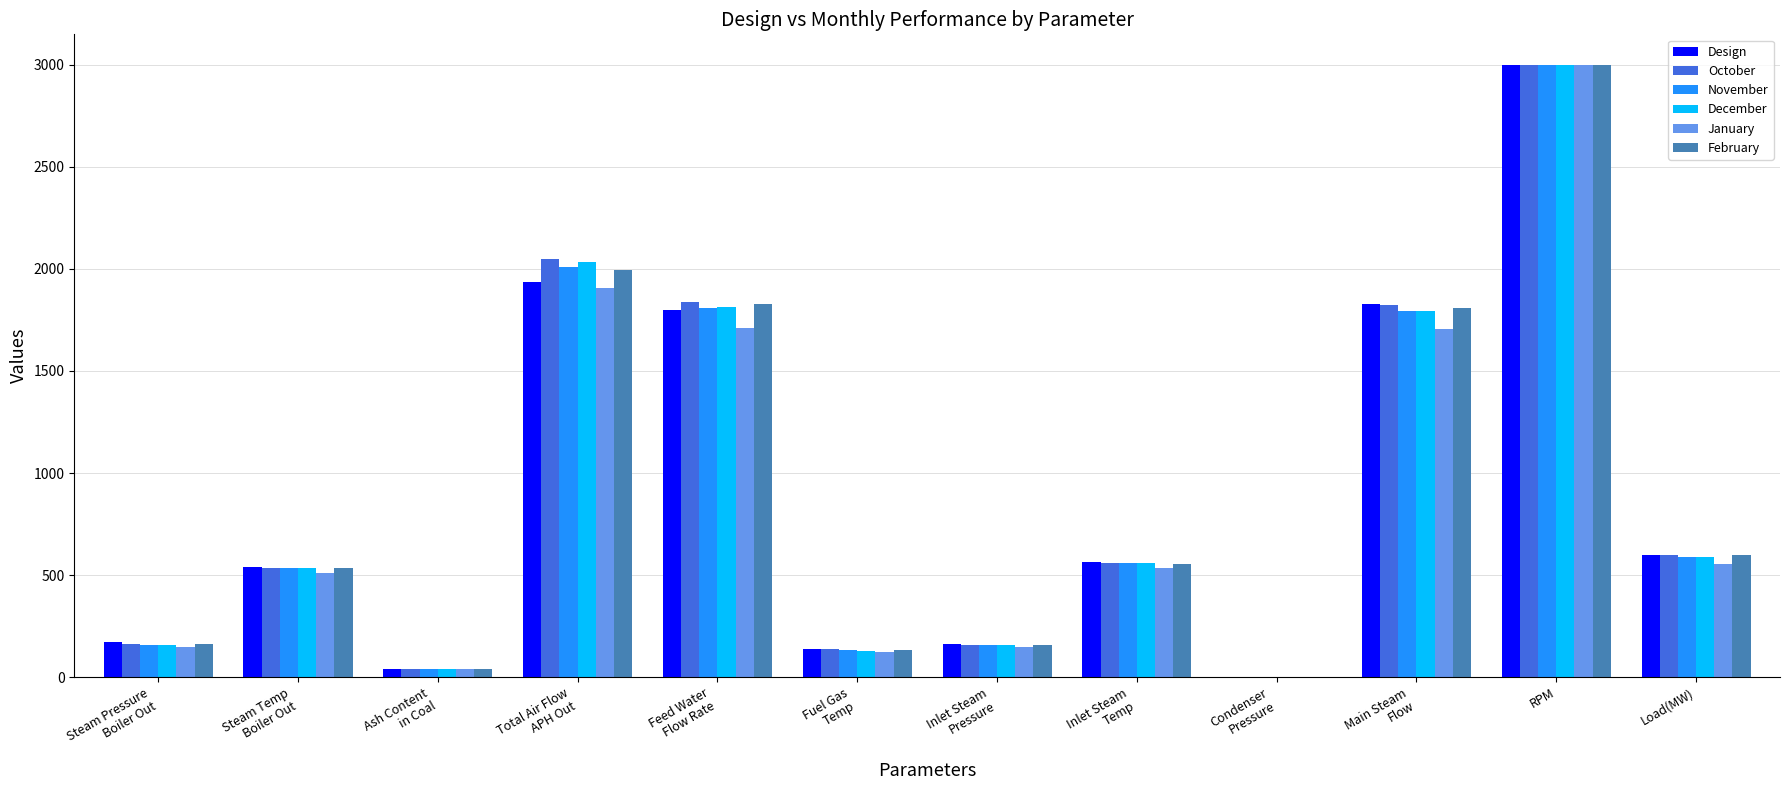

What is the sum of the October values at RPM and Main Steam
Flow?

4825.6